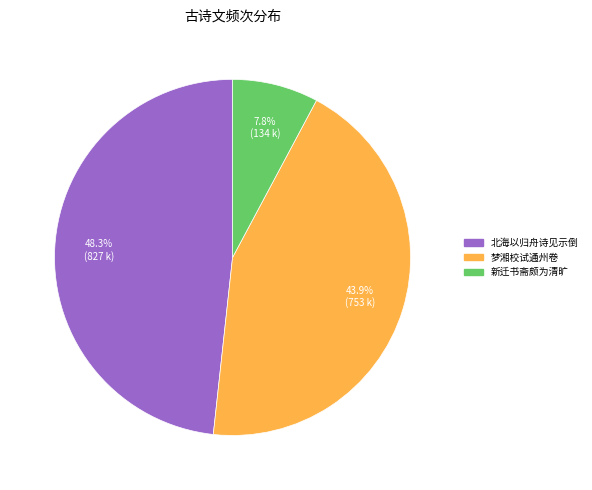

Is there a majority slice in this chart?

No